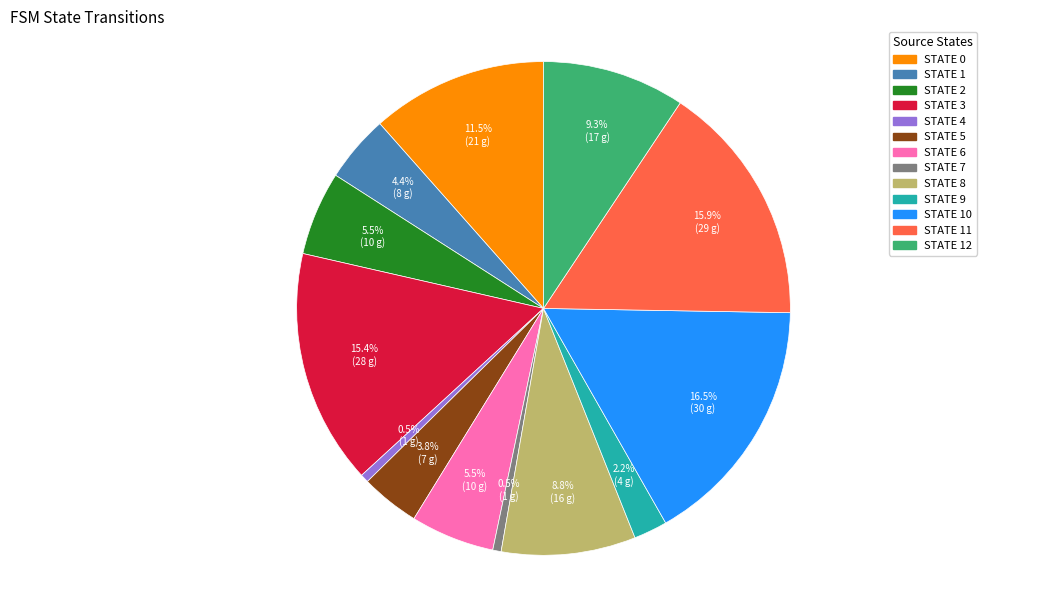

Is there any slice that represents more than half of the pie?

No